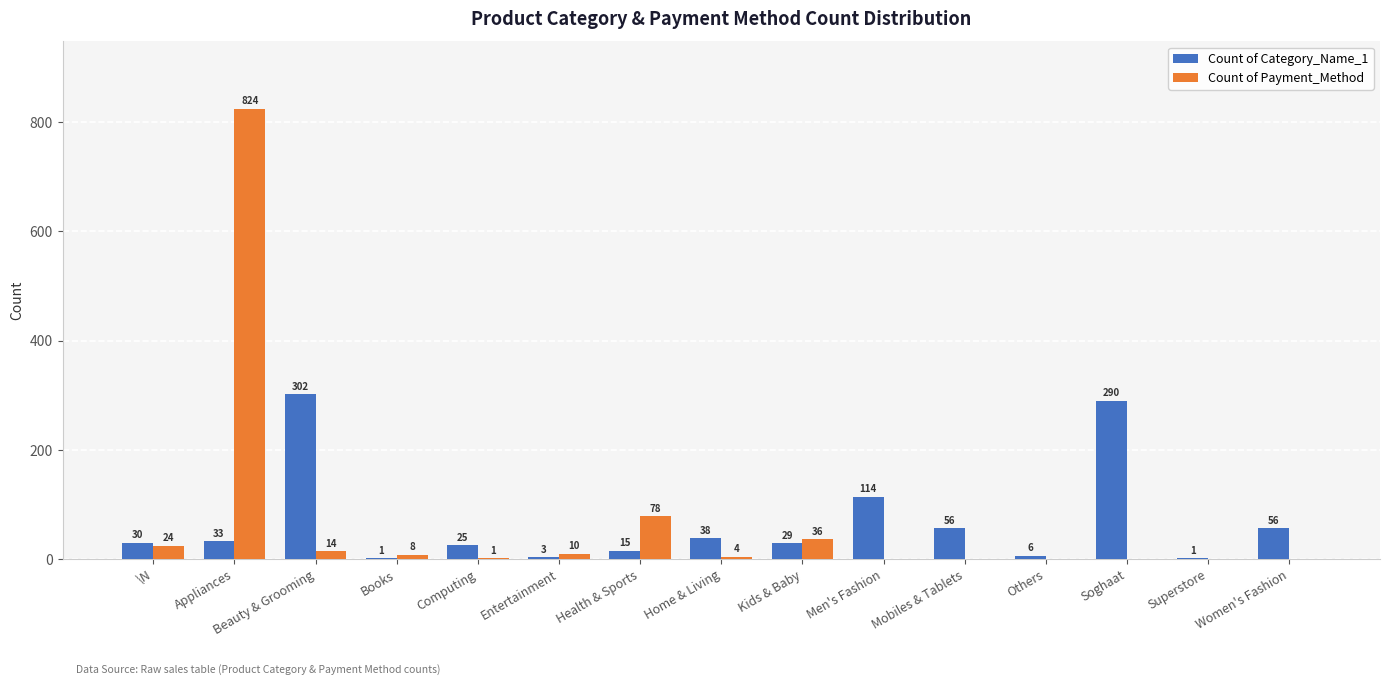

Which series has the widest spread of values?

Count of Payment_Method